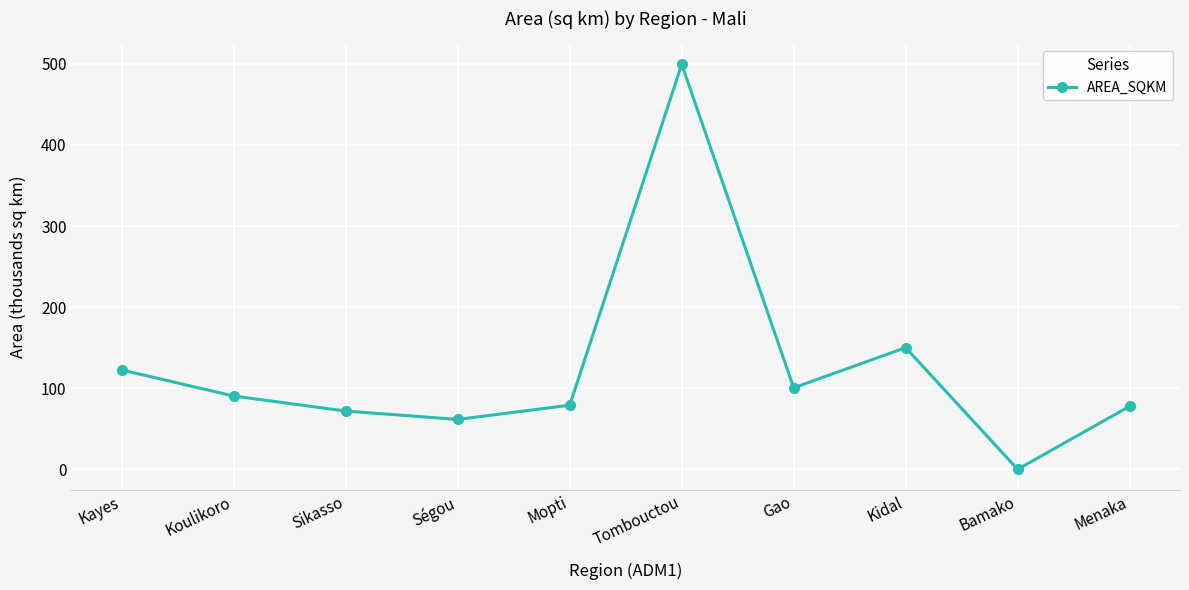

At which label is the value closest to 249?

Kidal